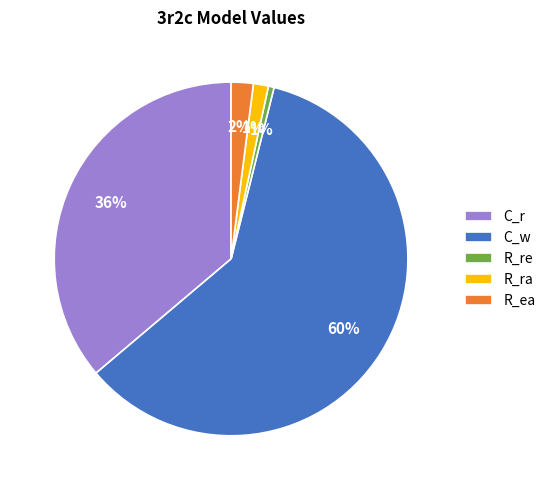

Which has a higher value, R_ra or R_ea?

R_ea